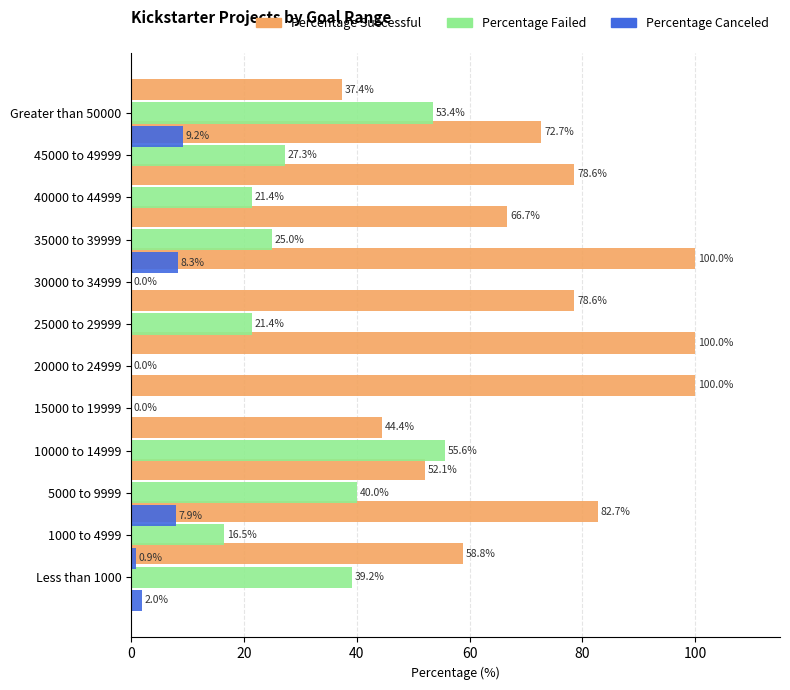

What is the sum of the Percentage Successful values at Greater than 50000 and 45000 to 49999?

151.3